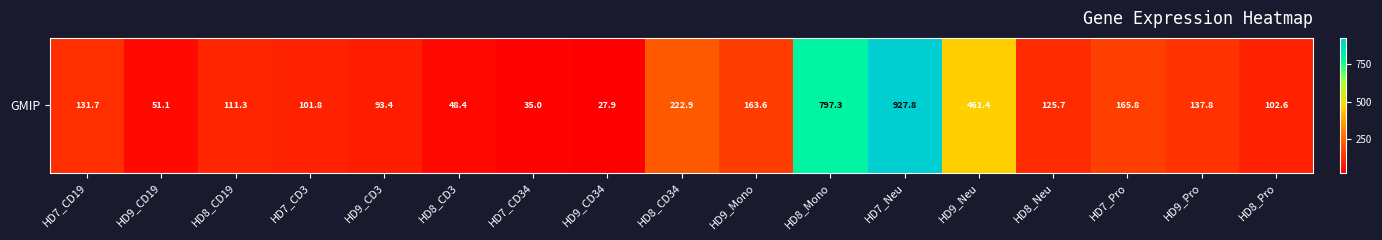

Reading left to right, transcribe all the data shown in this chart.

131.7	51.1	111.3	101.8	93.4	48.4	35.0	27.9	222.9	163.6	797.3	927.8	461.4	125.7	165.8	137.8	102.6